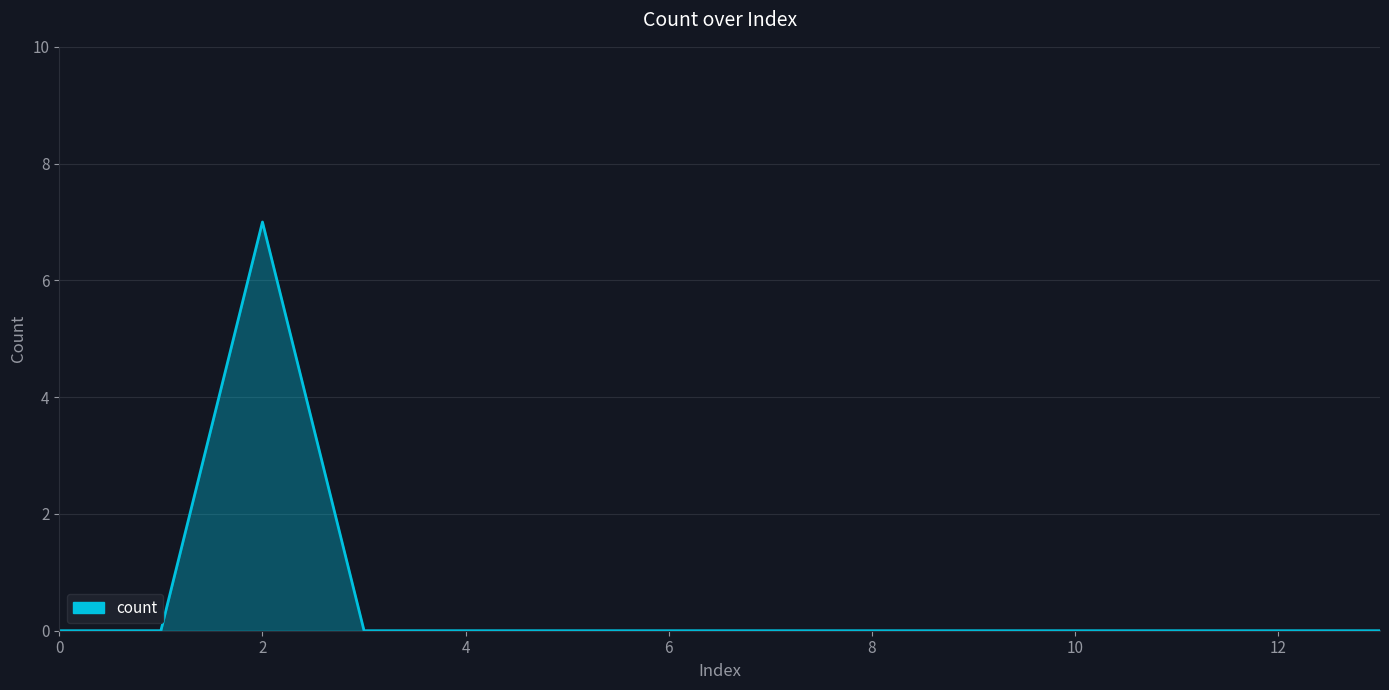

What is the maximum value shown in the chart?

7